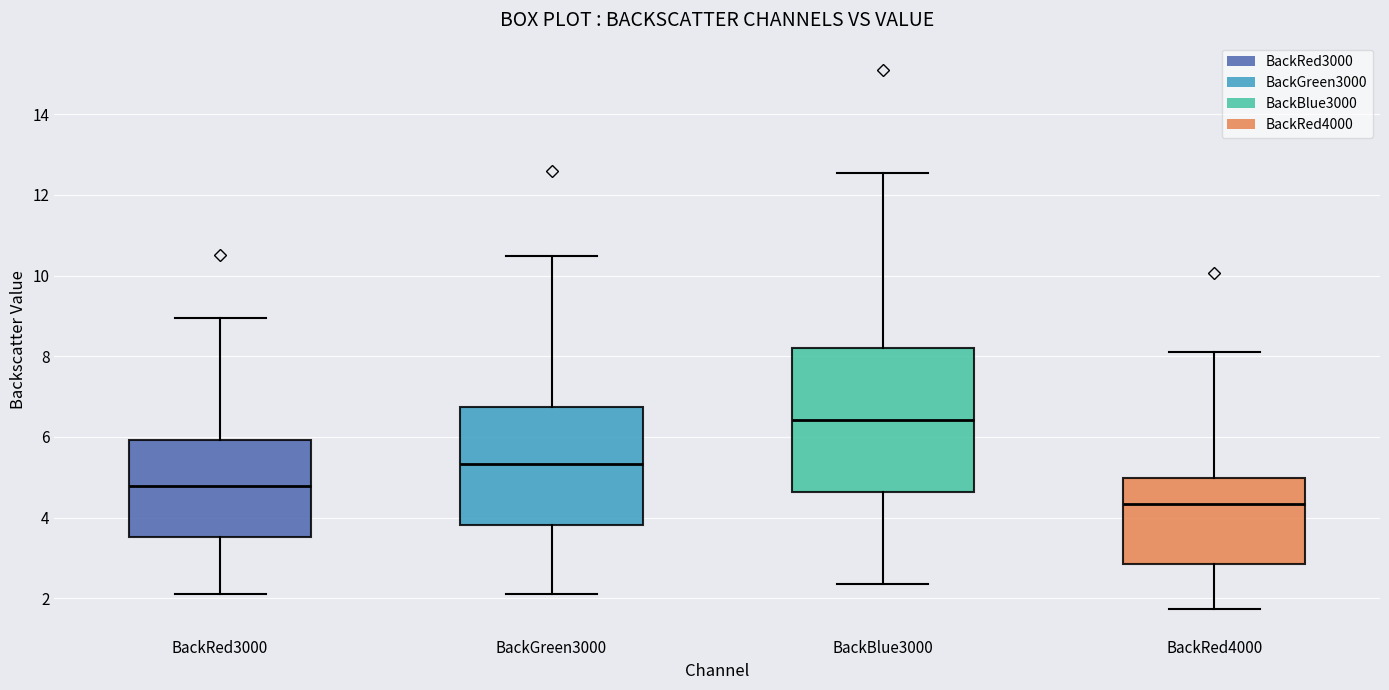

Which box's median line is the highest?

BackBlue3000